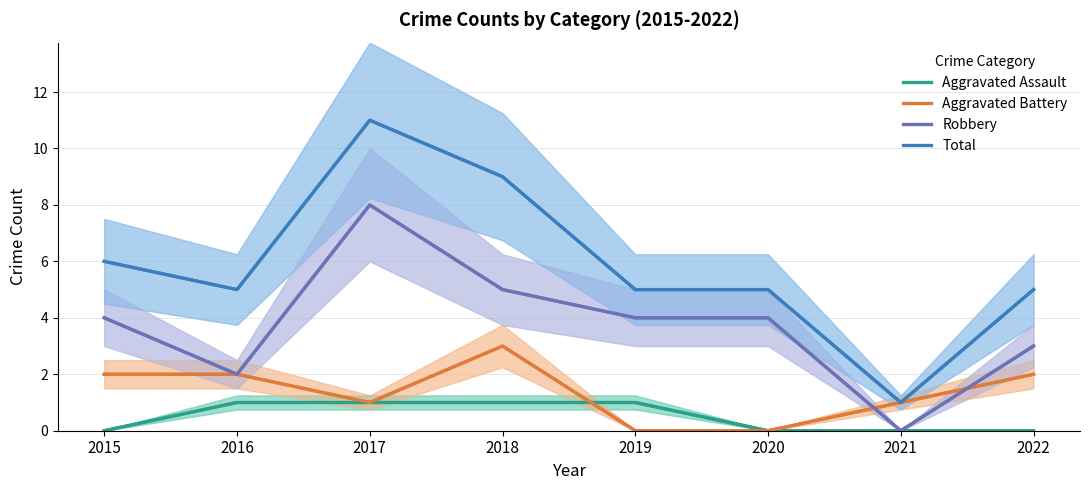

Where is the first local minimum for Robbery?

2016